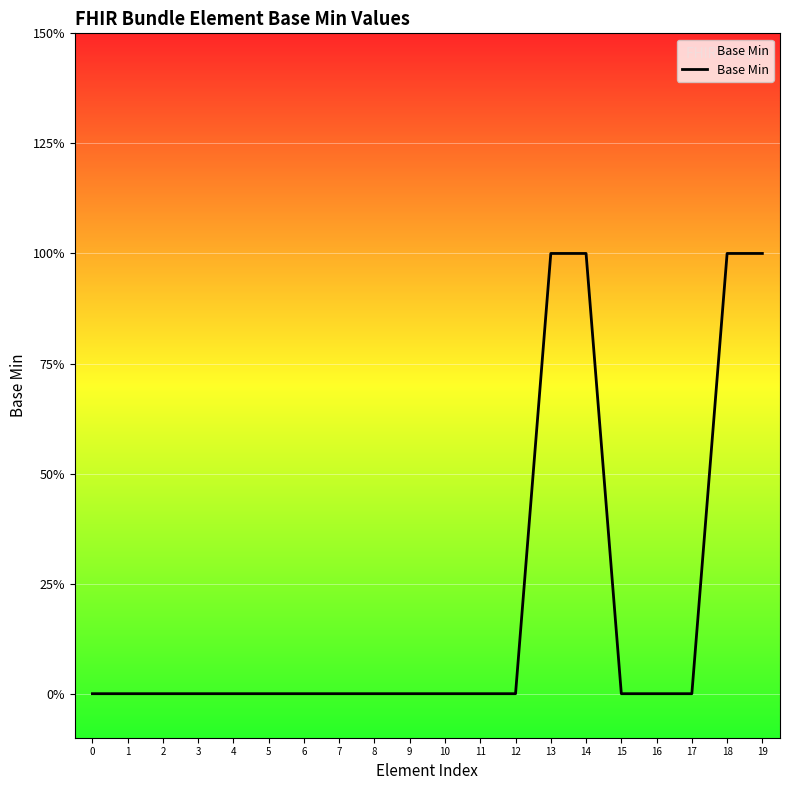

What is the sum of all values?

4